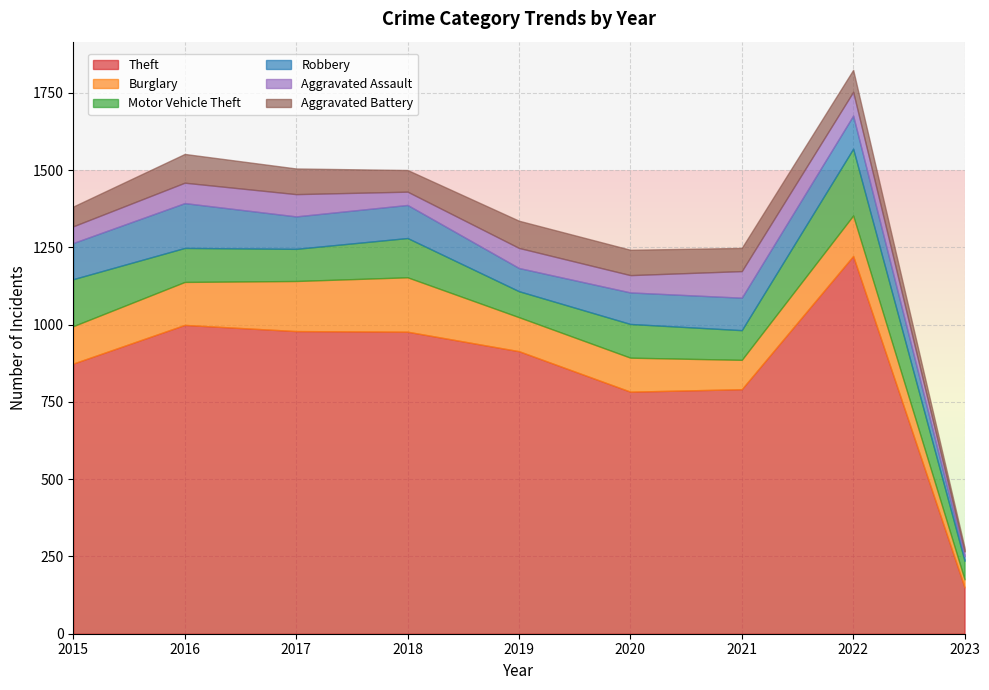

Is the value of Theft at 2021 greater than the value of Aggravated Battery at 2020?

Yes